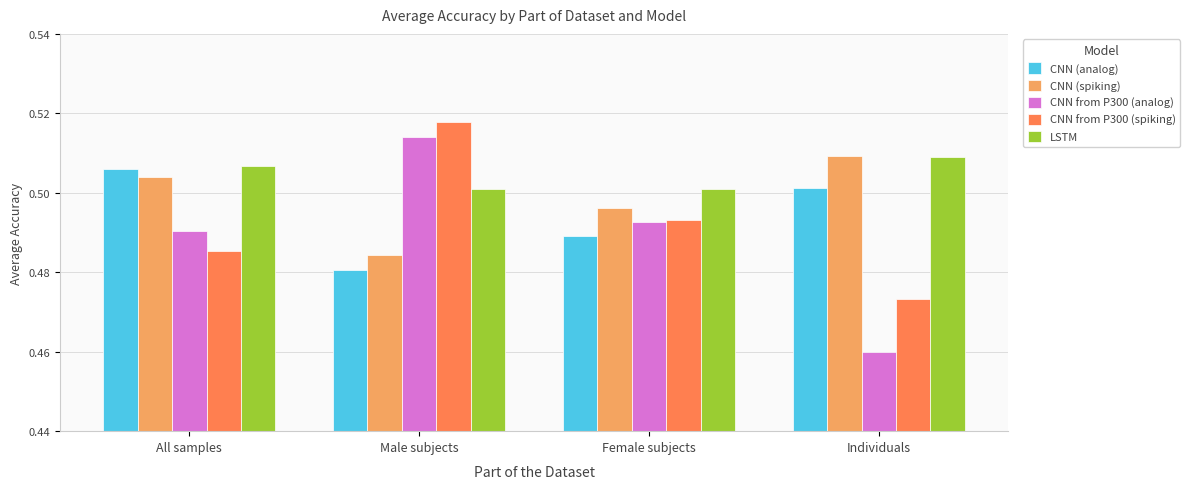

Count the number of data series in this chart.

5